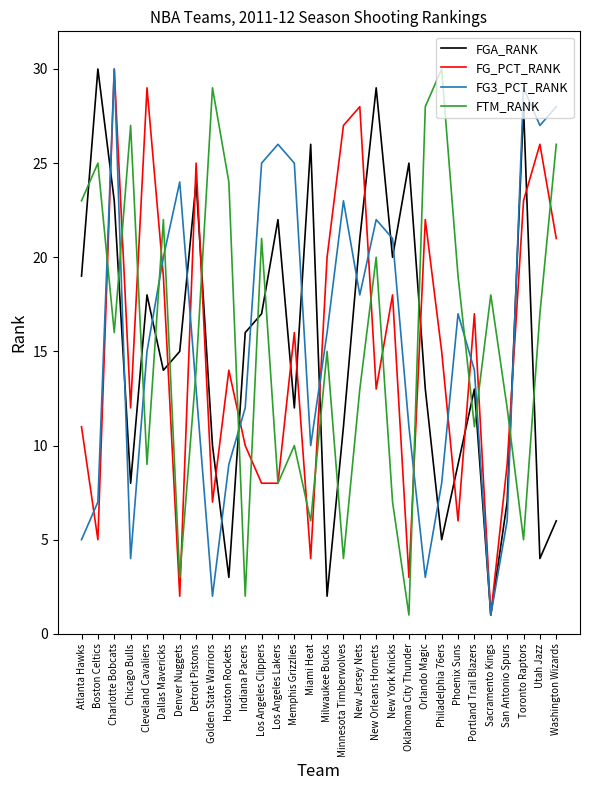

What position from the right is Oklahoma City Thunder?

10